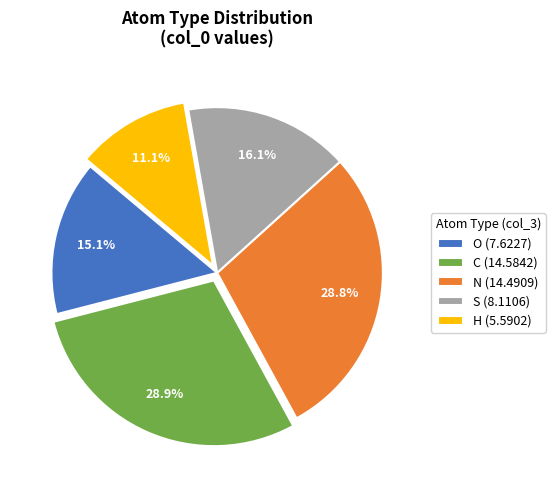

What percentage is the N slice, to the nearest percent?

29%